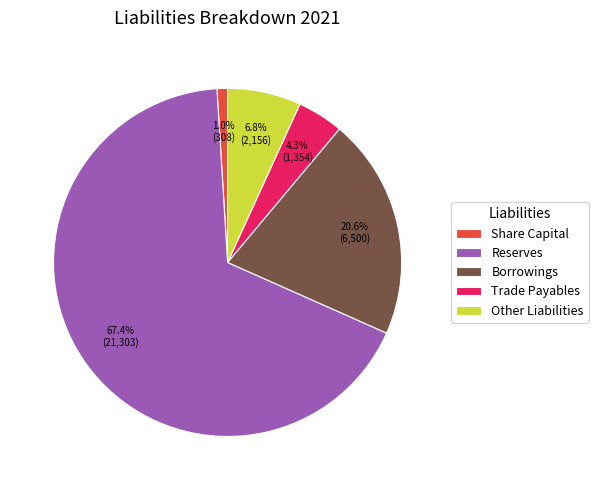

Which slice is the largest?

Reserves